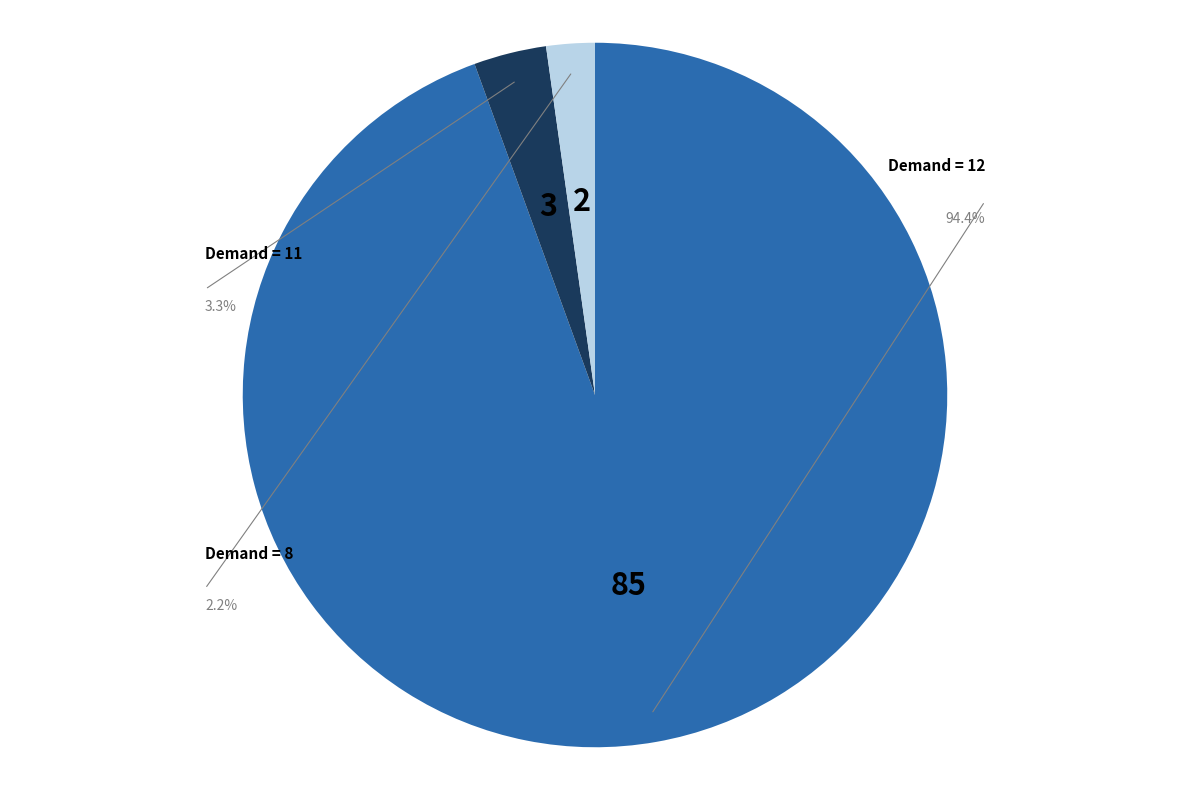

What is the change in value from Demand = 12 to Demand = 11?

-82